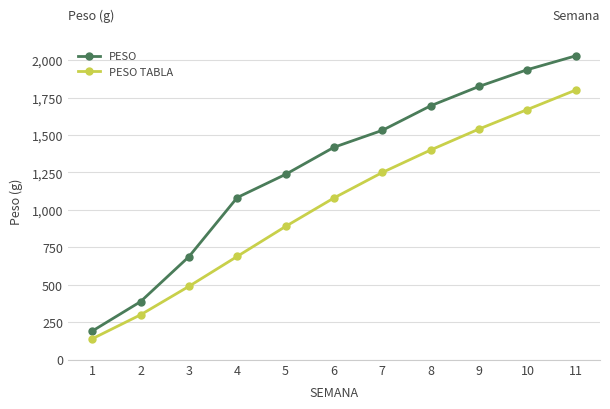

Between 6 and 8, which series saw the biggest shift?

PESO TABLA